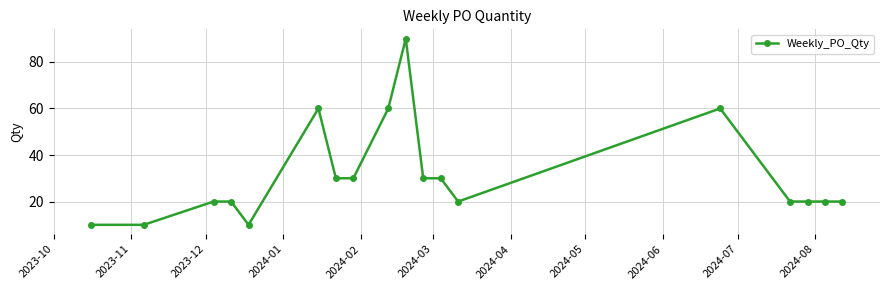

What is the difference between the maximum and minimum values?

80